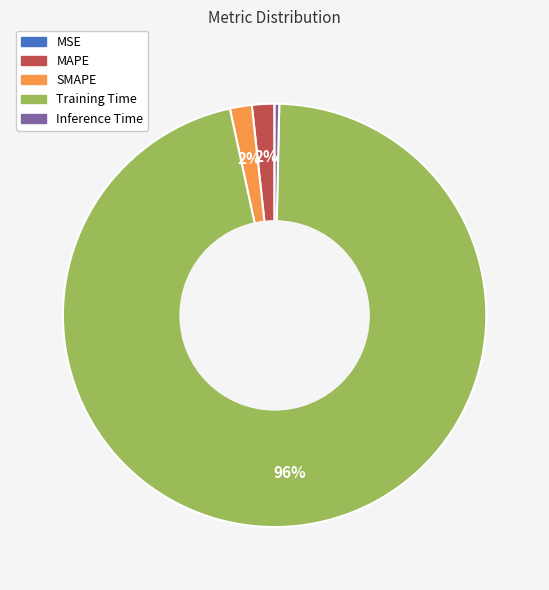

To the nearest percent, what is the average slice percentage?

20%